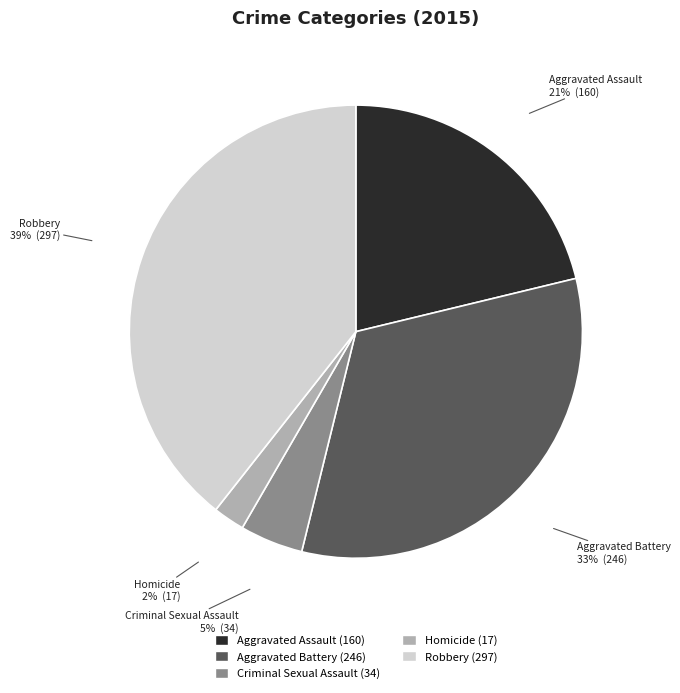

To the nearest percent, what percentage of the pie is Criminal Sexual Assault?

5%